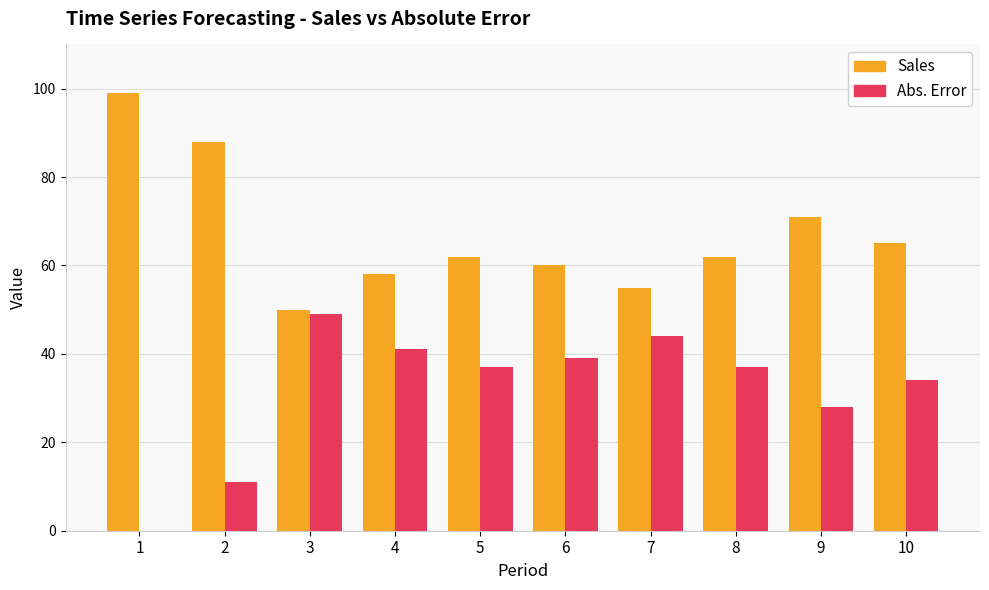

Where is Abs. Error nearest to the value 24?

9